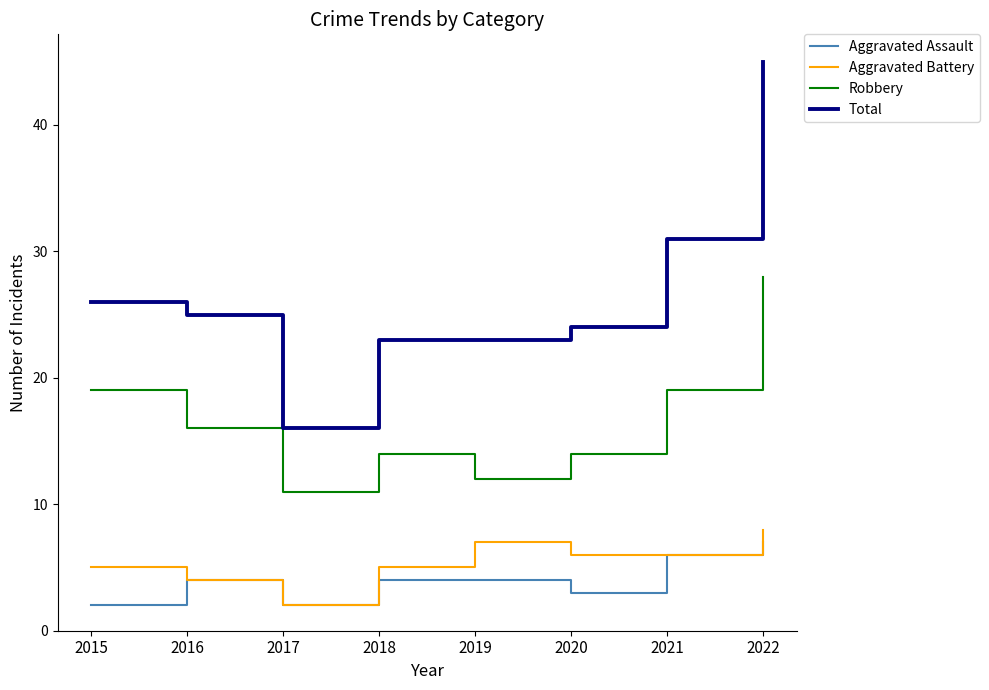

Where is the first local maximum for Robbery?

2018